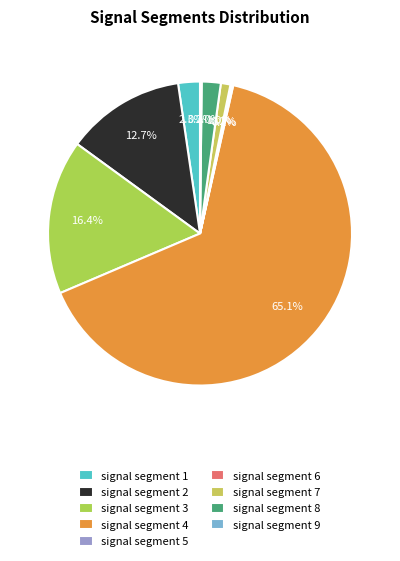

Between signal segment 3 and signal segment 6, which is larger?

signal segment 3